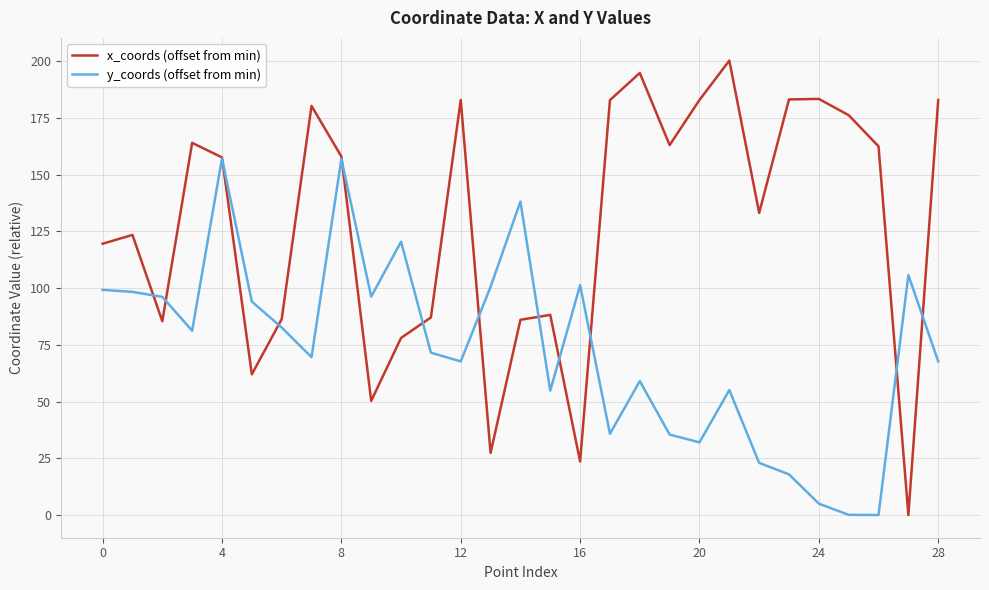

Is this an area chart (filled region under the line)?

No